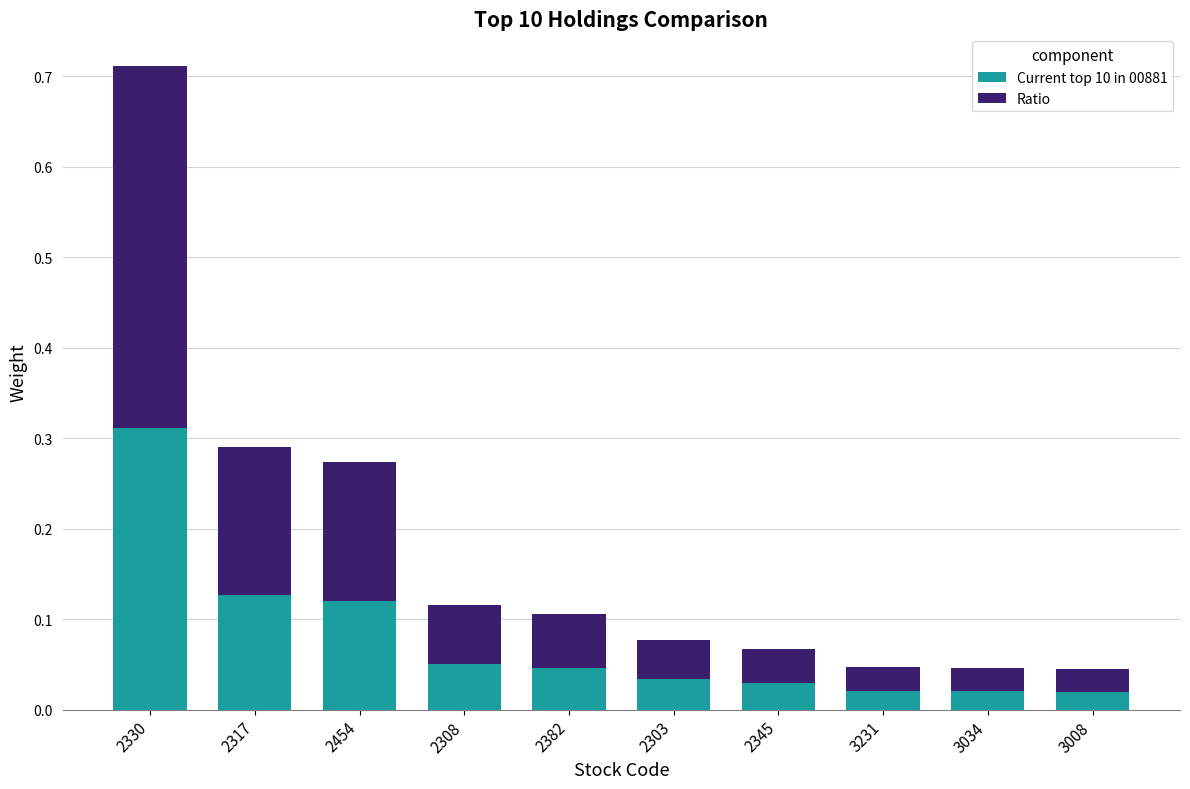

At which label does Current top 10 in 00881 reach its peak?

2330